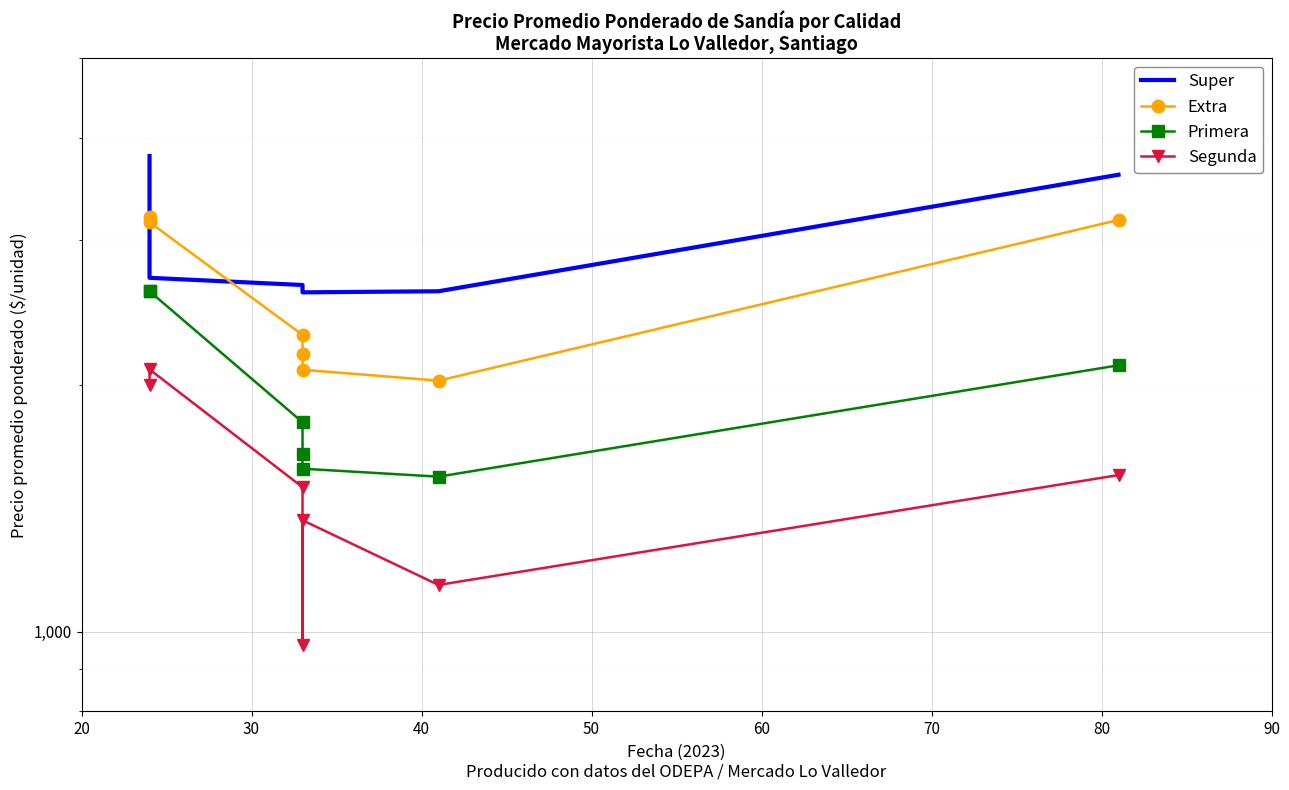

Which series has the largest range (max minus min)?

Super